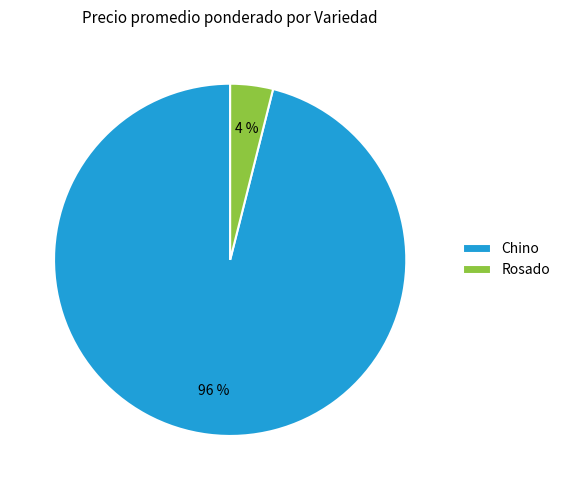

Which slice is the largest?

Chino